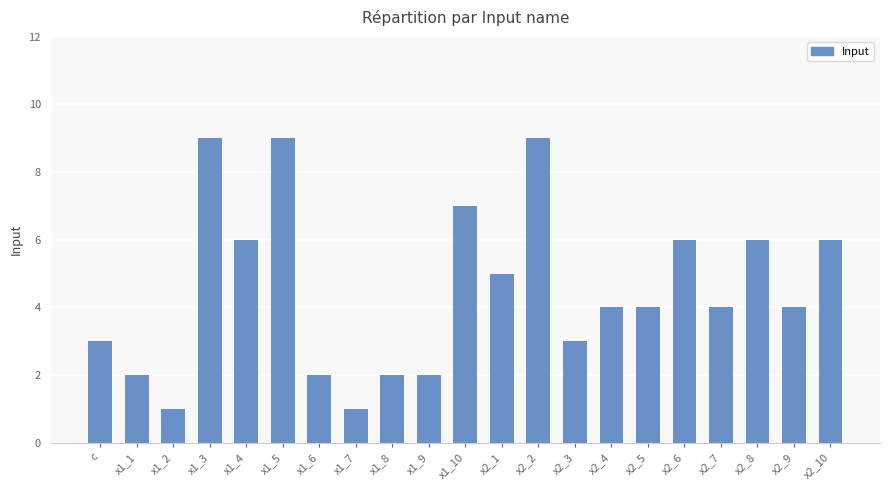

The value at x2_1 is 7. True or false?

False